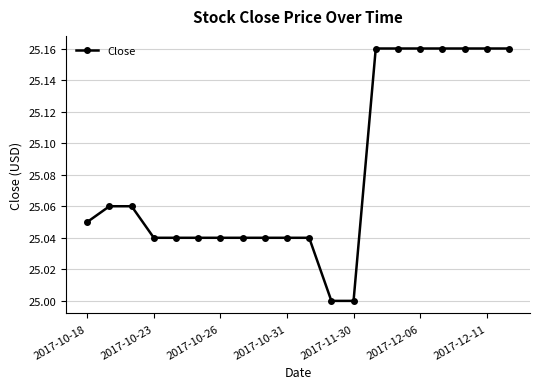

What is the sum of all values?

501.6